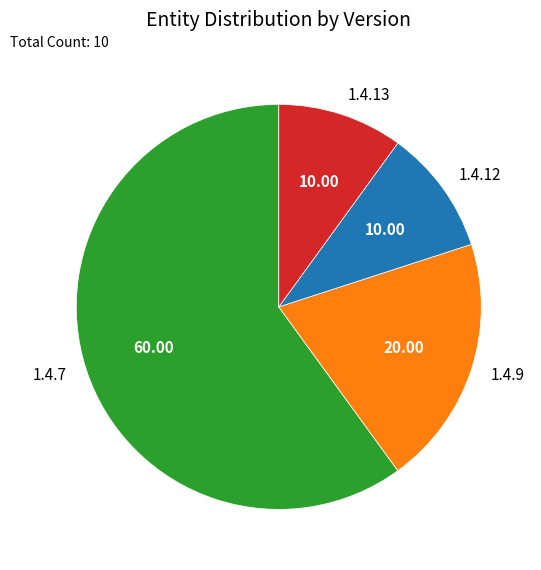

What is the largest slice in the pie chart?

1.4.7